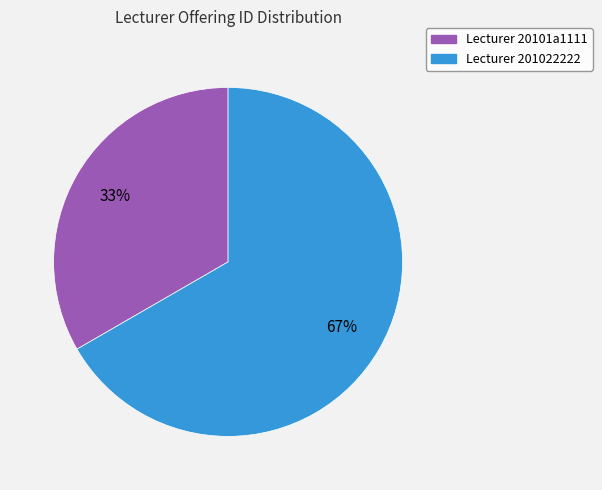

To the nearest percent, what is the average slice percentage?

50%